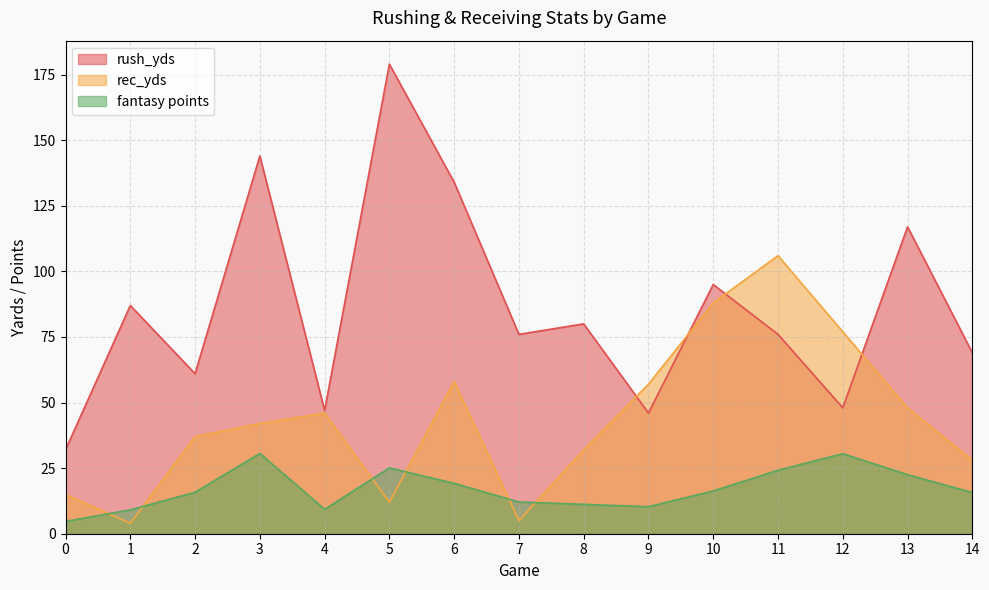

What is the spread (max minus min) of values at 9?

46.7